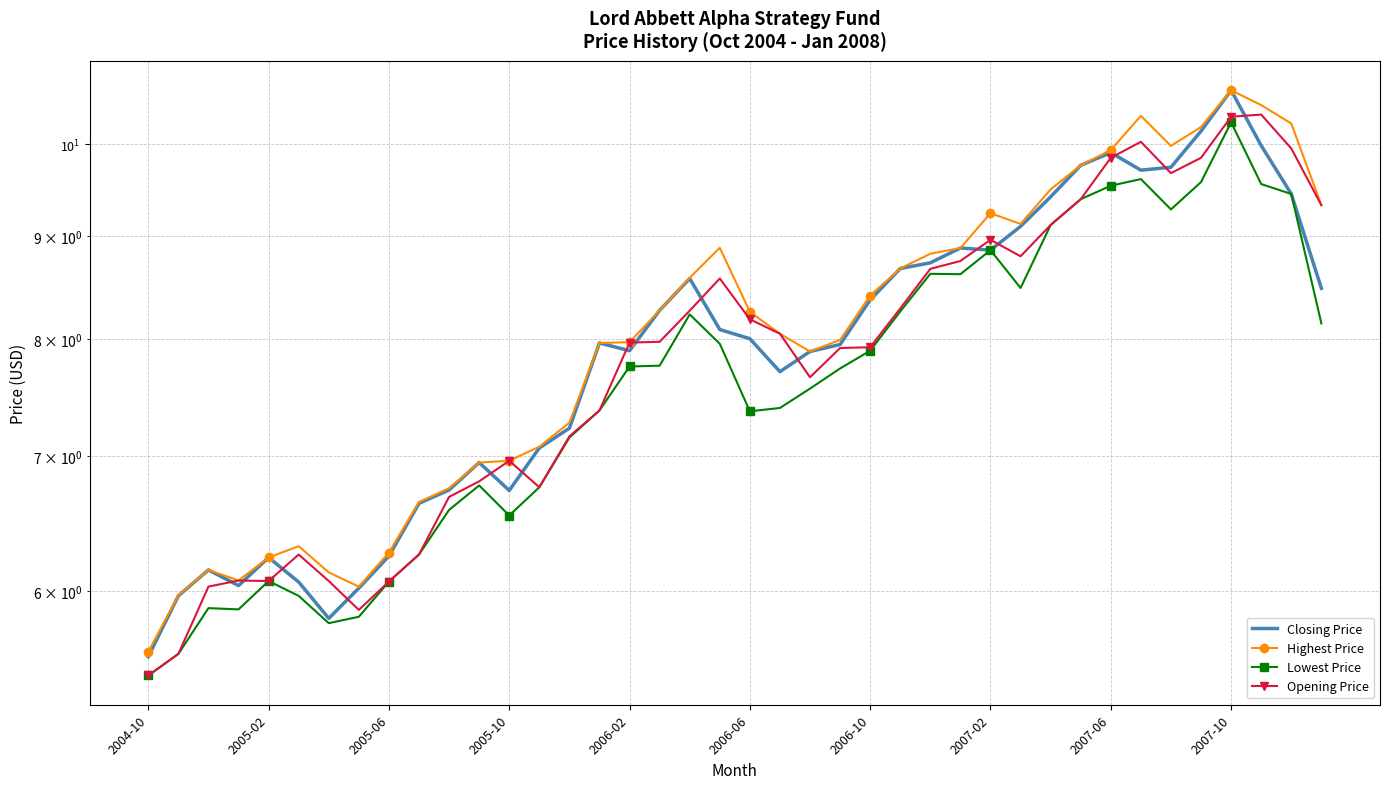

What is the total value across all series at 18?

33.7